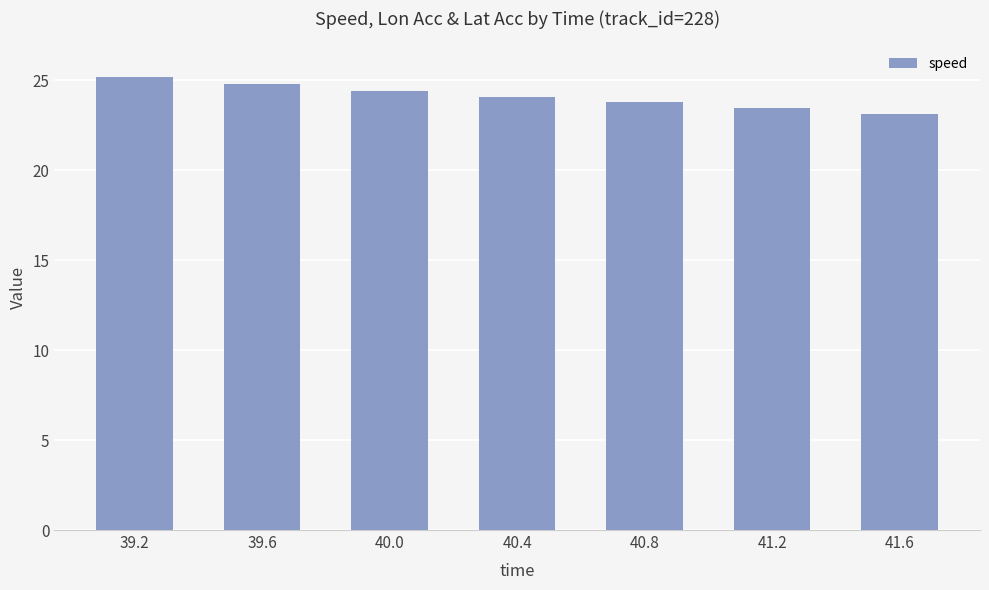

Reading left to right, what are all the values shown in this chart?

39.2=25.1	39.6=24.8	40.0=24.4	40.4=24.1	40.8=23.8	41.2=23.5	41.6=23.1